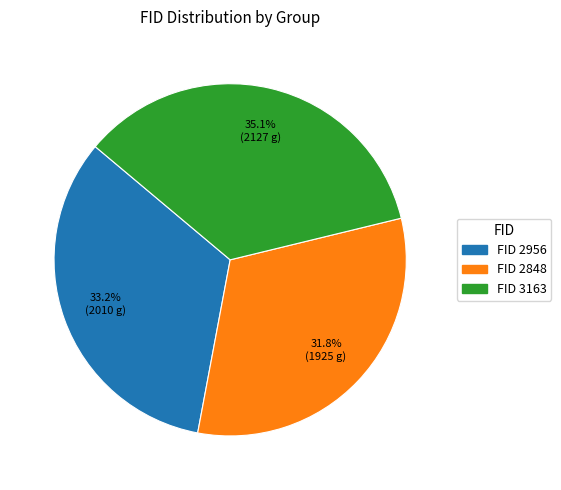

Does any single category account for the majority?

No